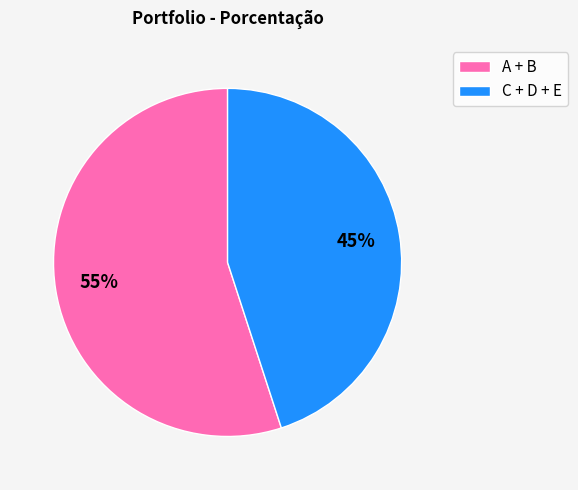

Between C + D + E and A + B, which is larger?

A + B